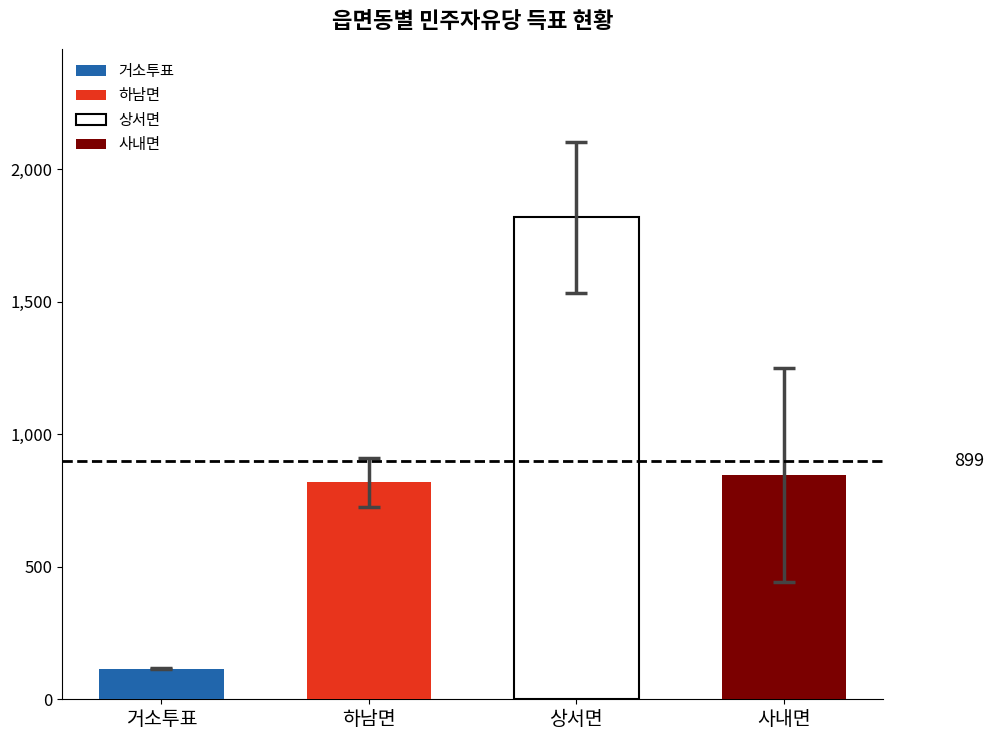

Is the value of 기권수 at 거소투표 greater than the value of 민주자유당정충수 at 상서면?

No